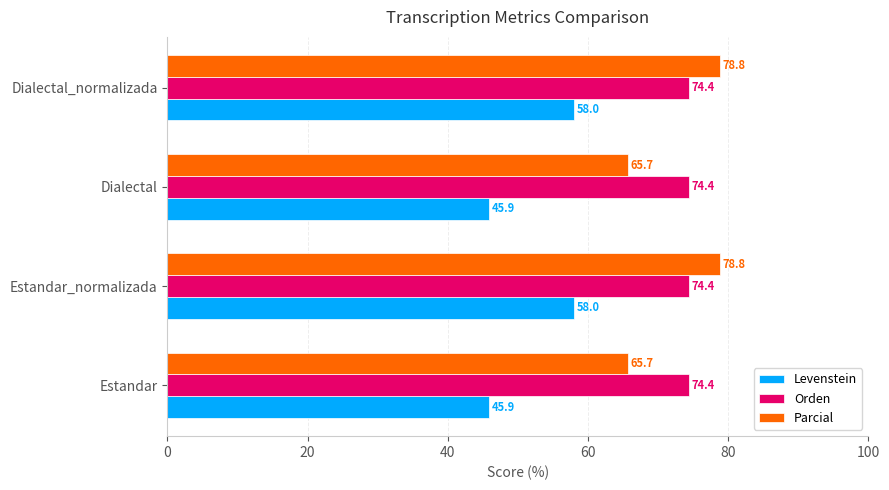

What is the difference between the second highest and second lowest values in the Levenstein series?

12.1